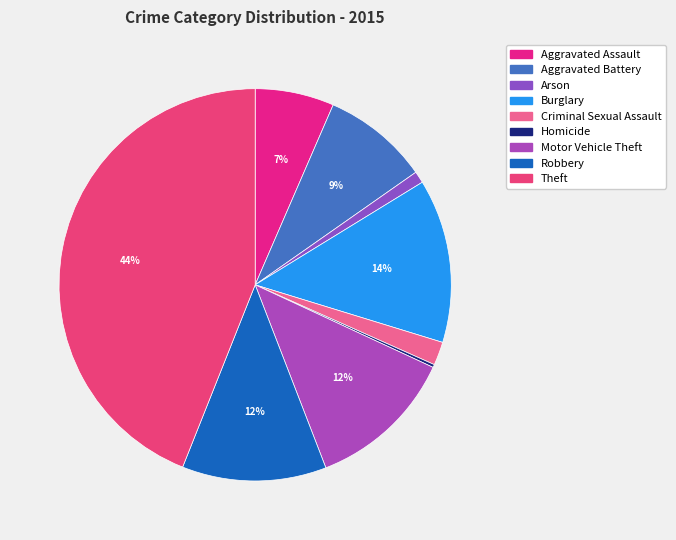

Is there a majority slice in this chart?

No